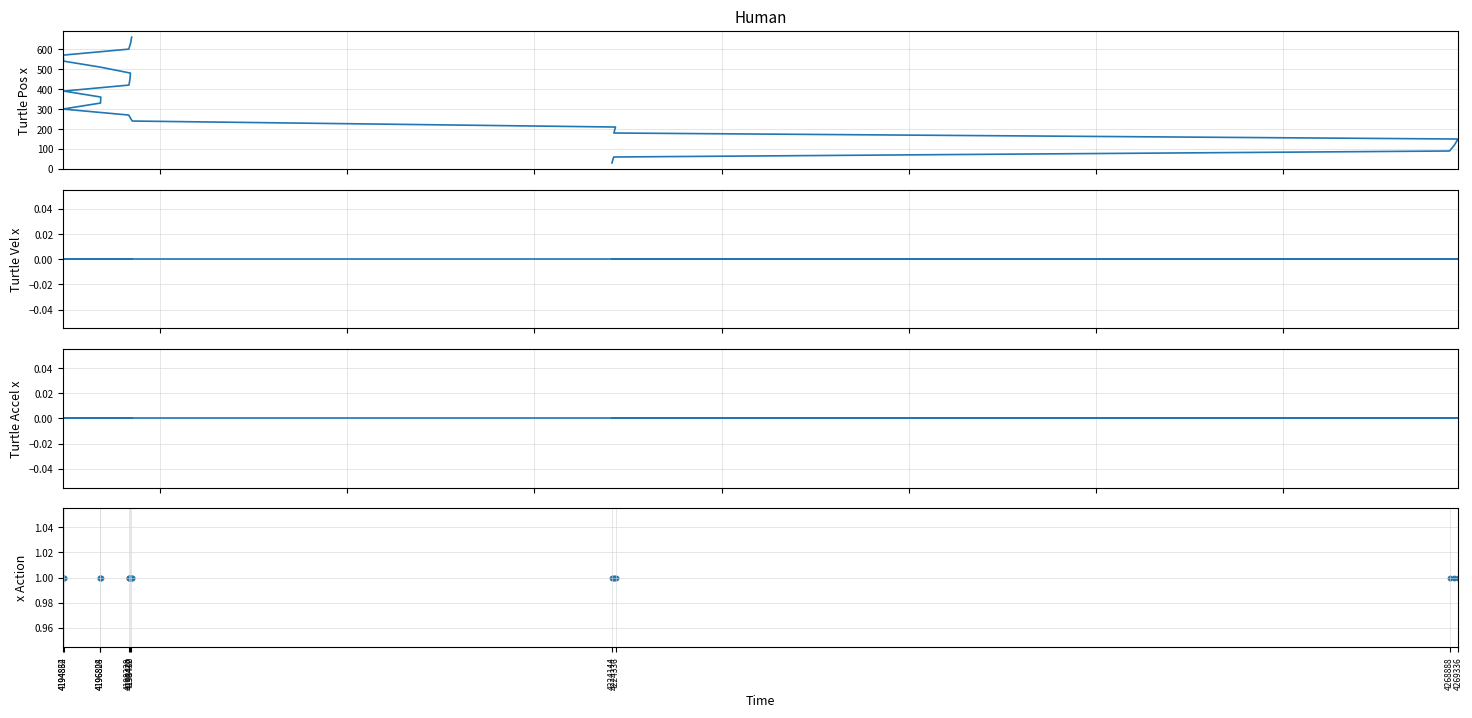

At how many categories does at least one series exceed 375?

10